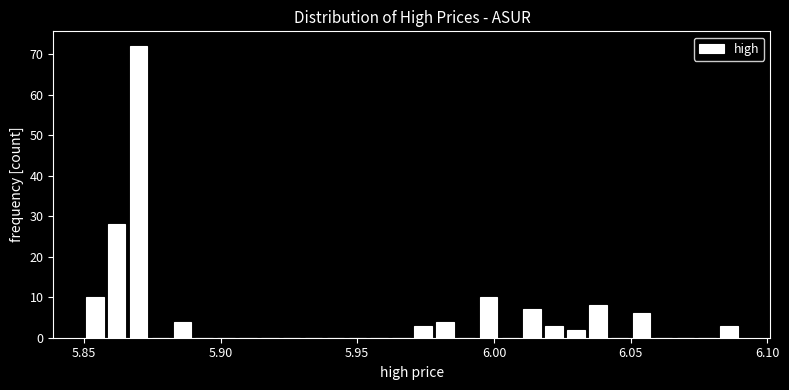

Read against the x-axis, roughly where is the centre of the tallest bar?

5.870